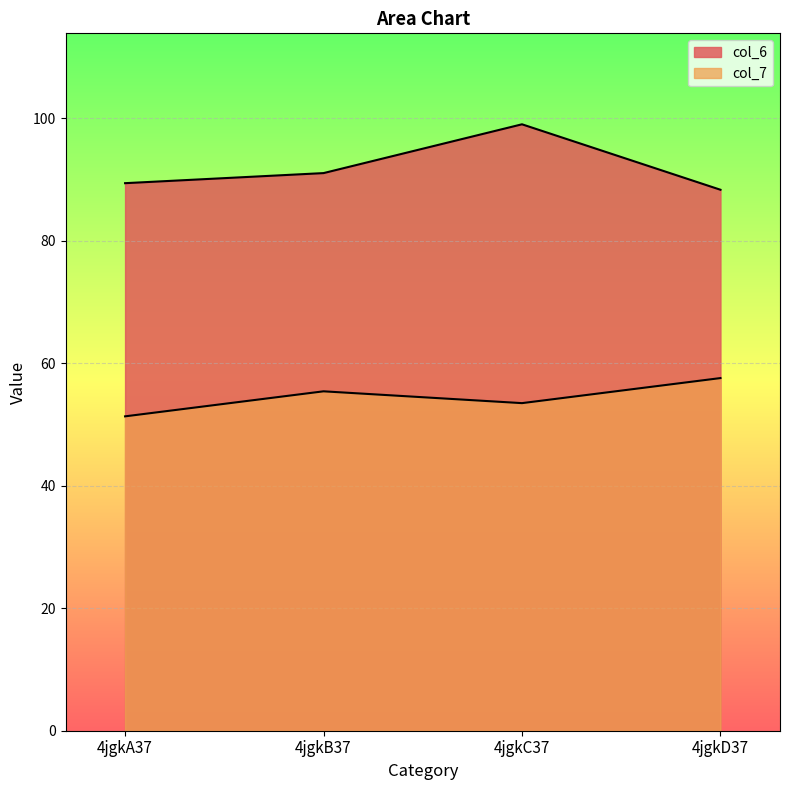

Is it true that col_6 equals 156.5 at 4jgkC37?

False